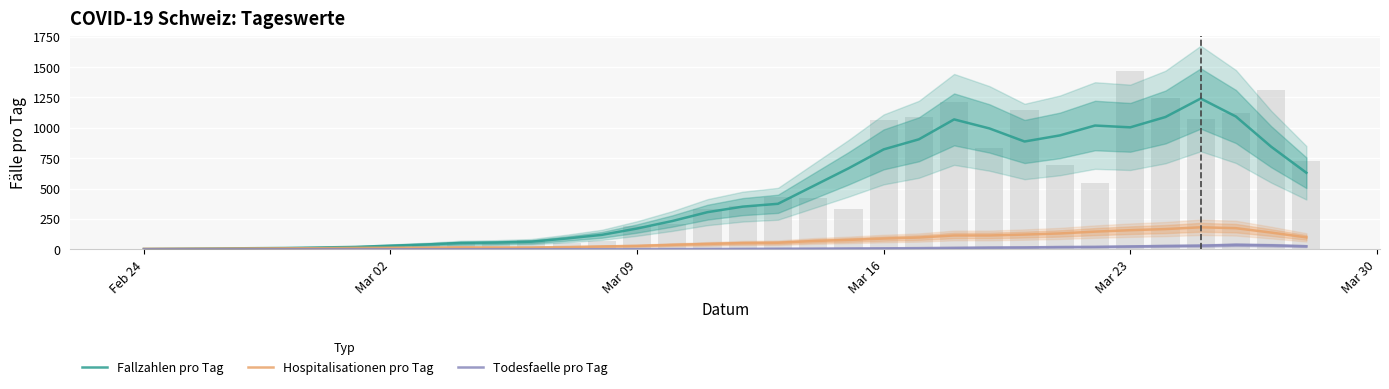

Is the value of Hospitalisationen pro Tag at 6 greater than the value of Todesfaelle pro Tag at 17?

Yes